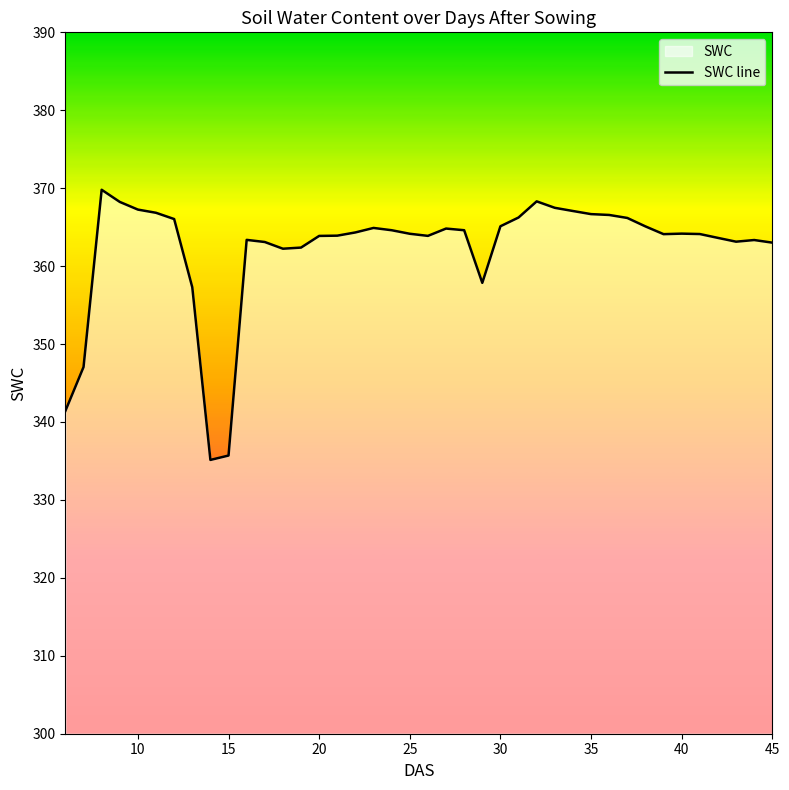

What is the minimum value shown in the chart?

335.1